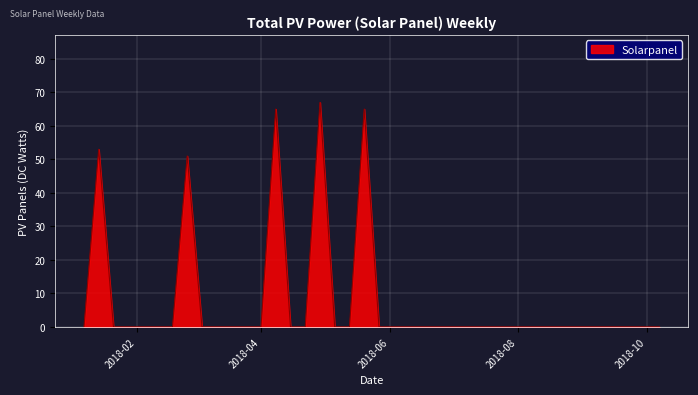

True or false: there are more than 1 points higher than both neighbors.

True